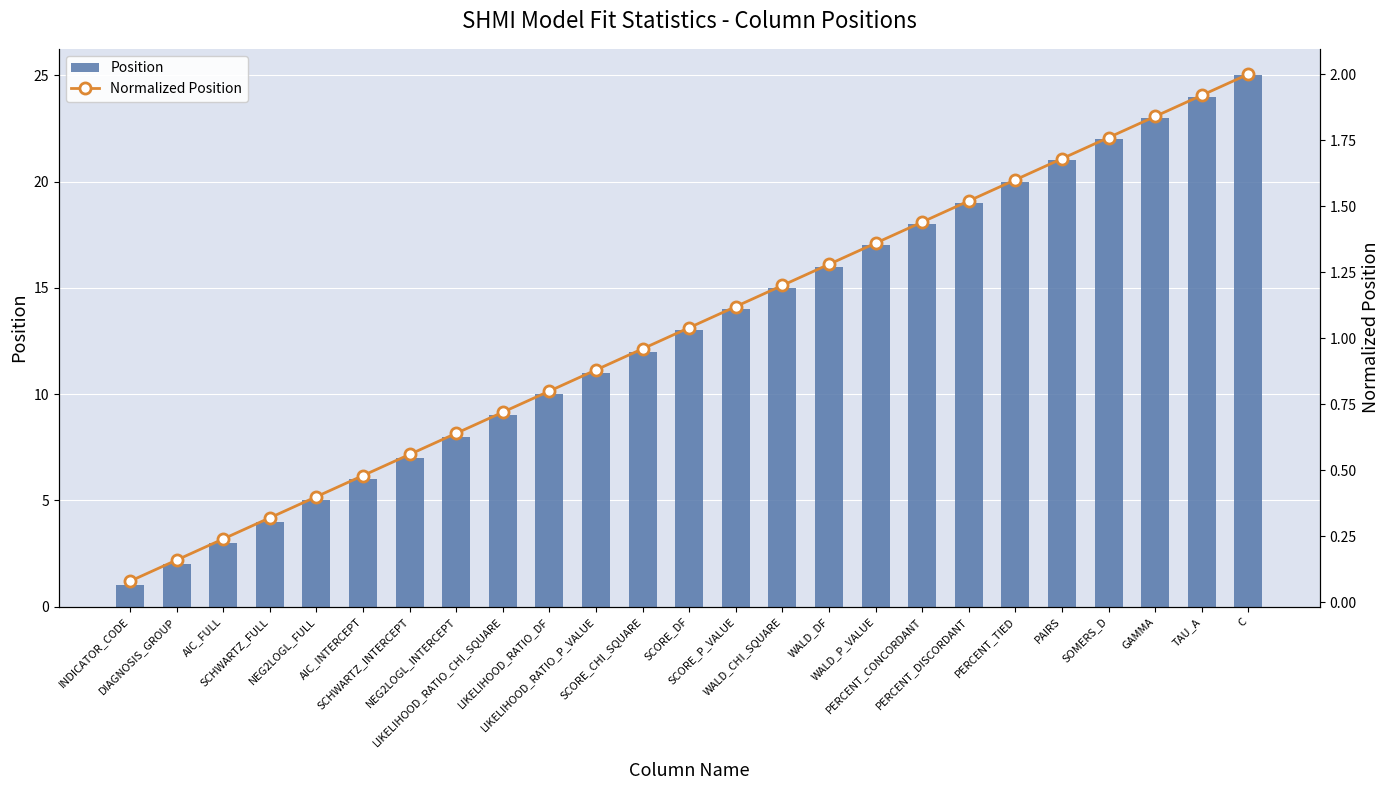

What is the total value across all series at AIC_INTERCEPT?

6.5